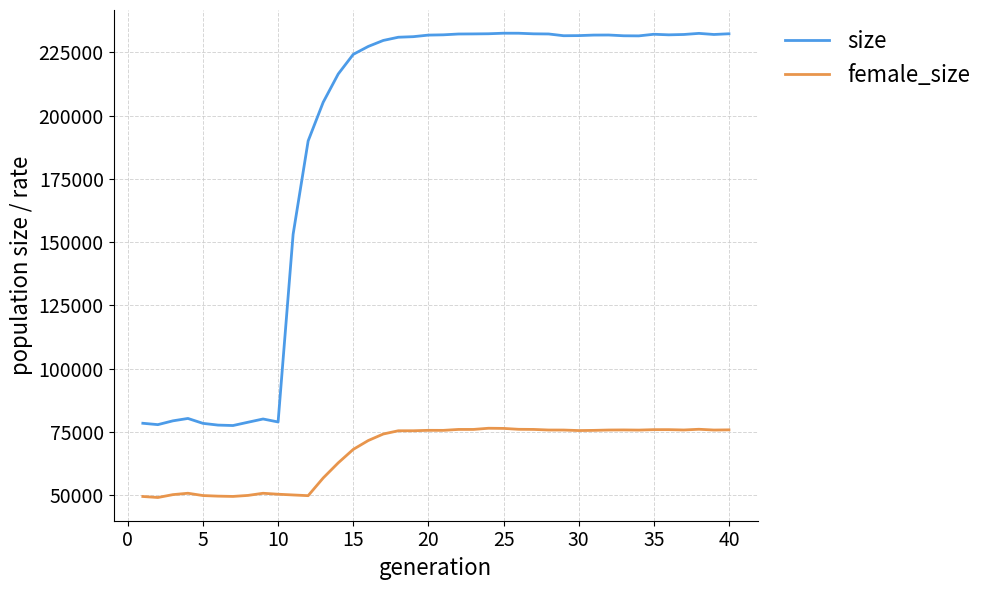

What is the maximum value shown in the chart?

232528